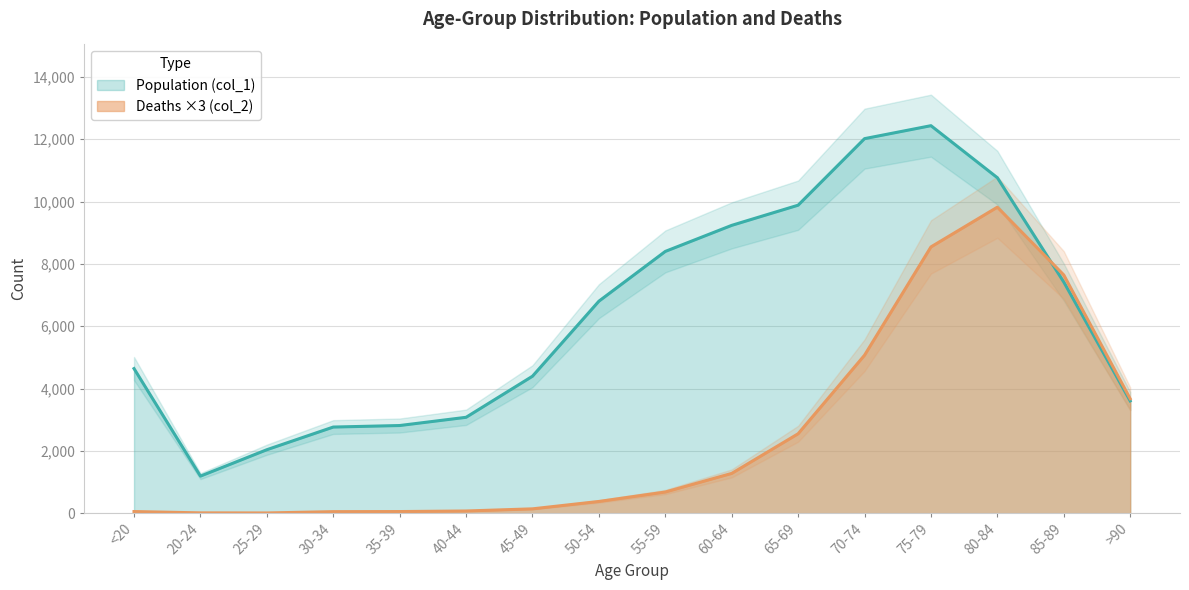

The Population (col_1) series shows 10764 at 80-84. True or false?

True